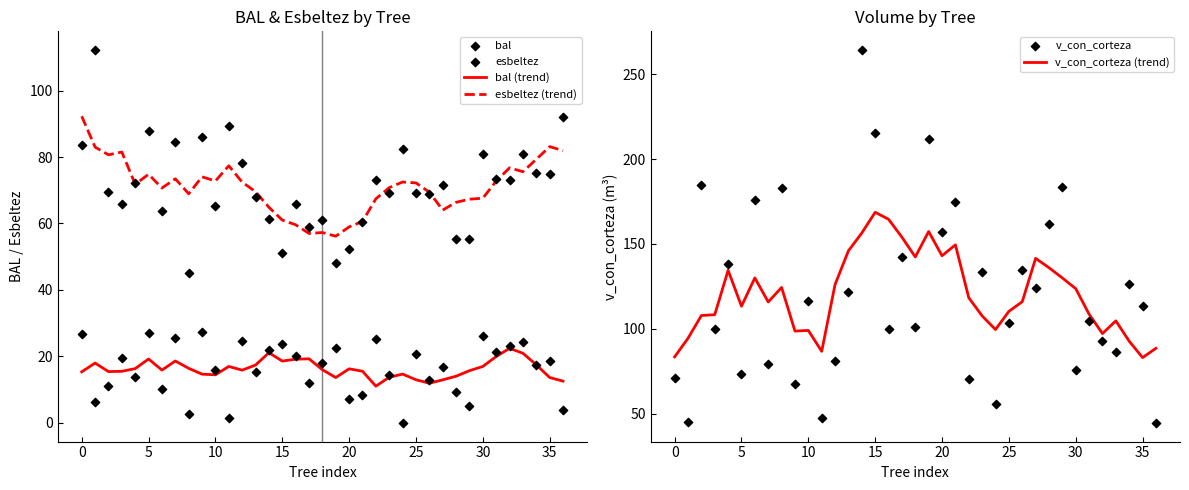

Which series has the largest total across all categories?

v_con_corteza (trend)